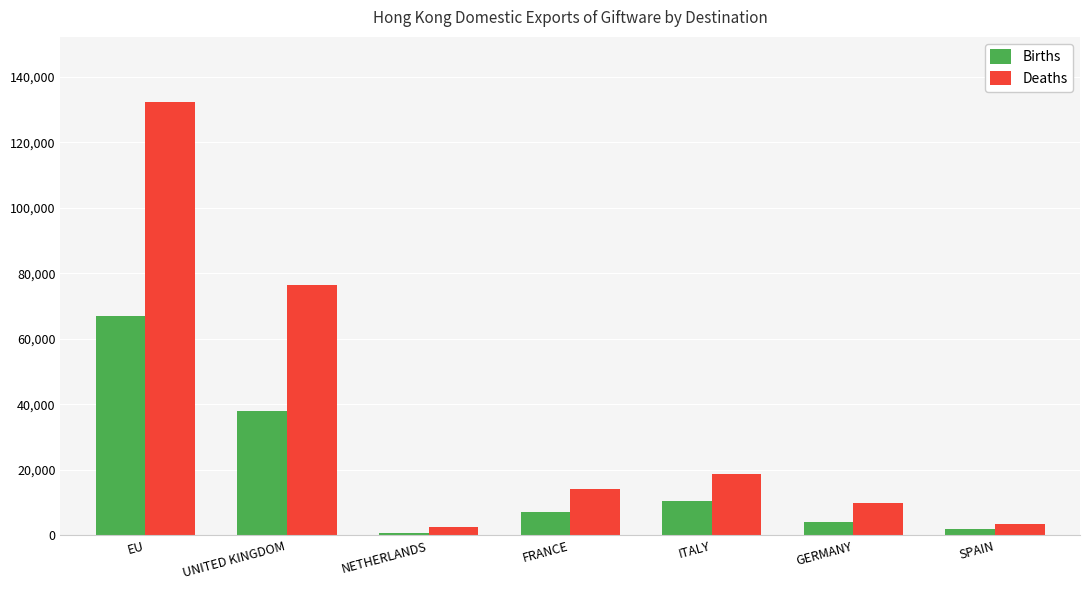

What is the value of the Deaths bar at the 2nd from the left?

76310.8